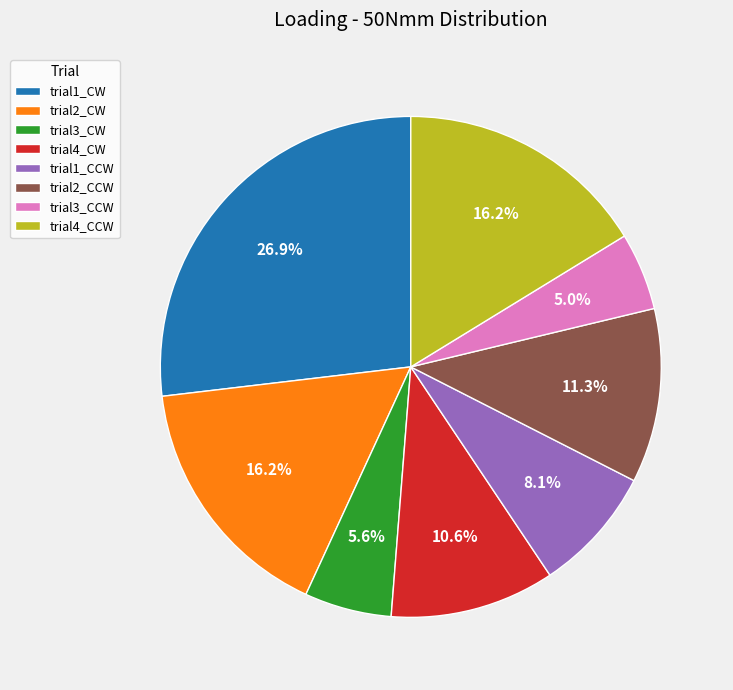

What percentage is the trial1_CW slice, to the nearest percent?

27%